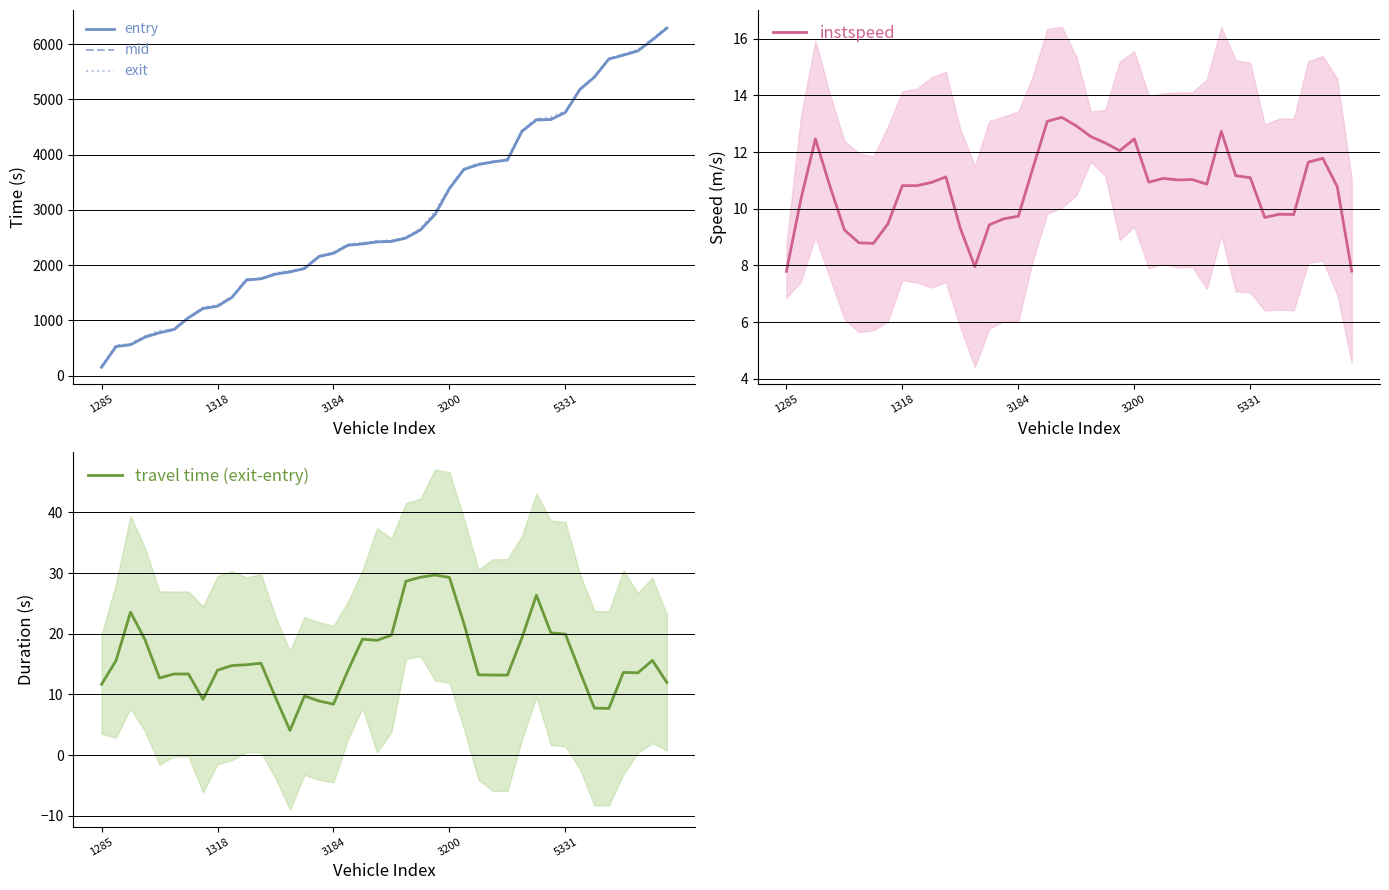

What is the smallest value displayed?

4.1